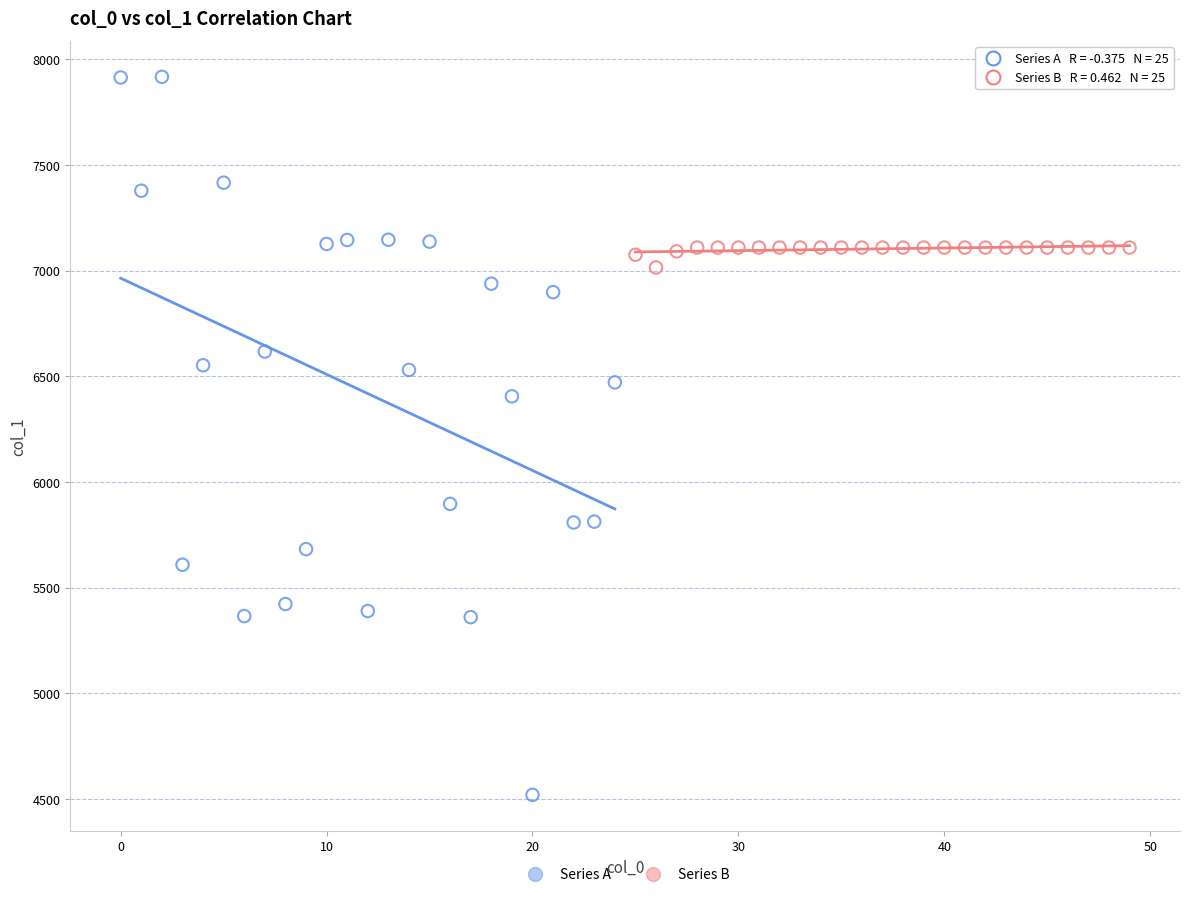

Which series has the largest Y range (max minus min)?

Series A